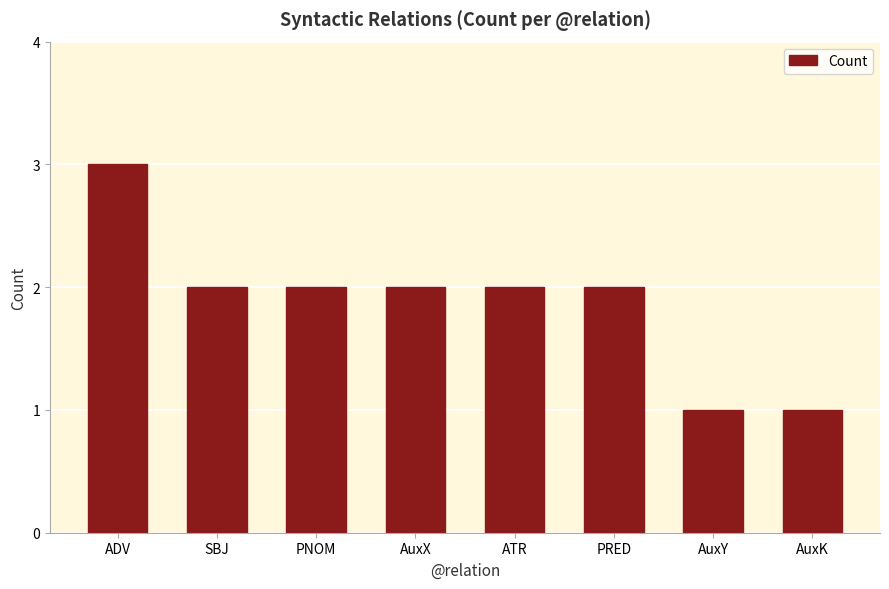

Is it true that the value at ADV is 3?

True